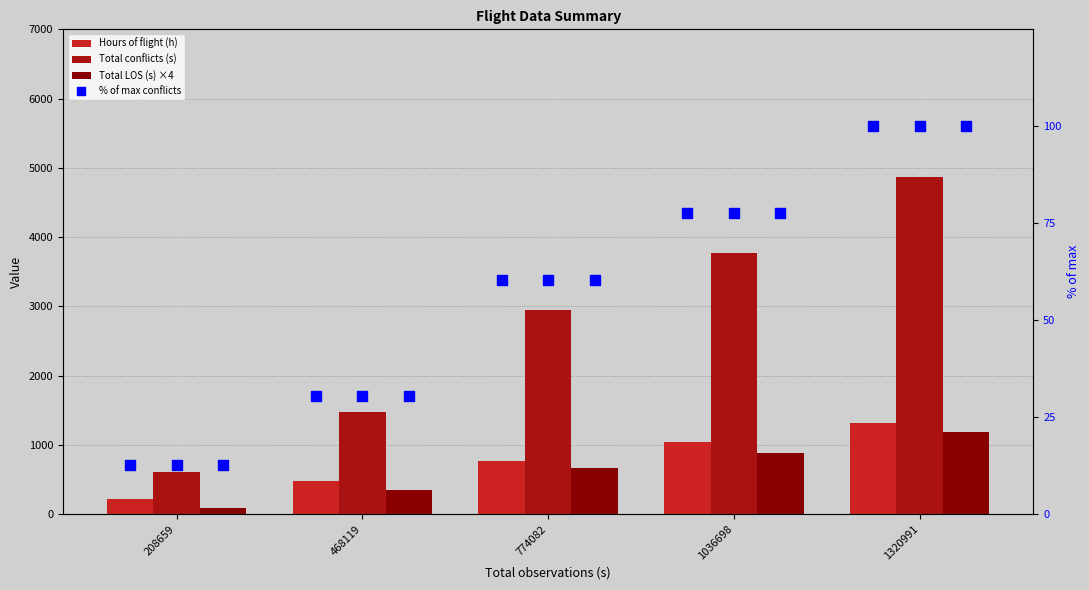

At which category is the sum across all series the highest?

1320991